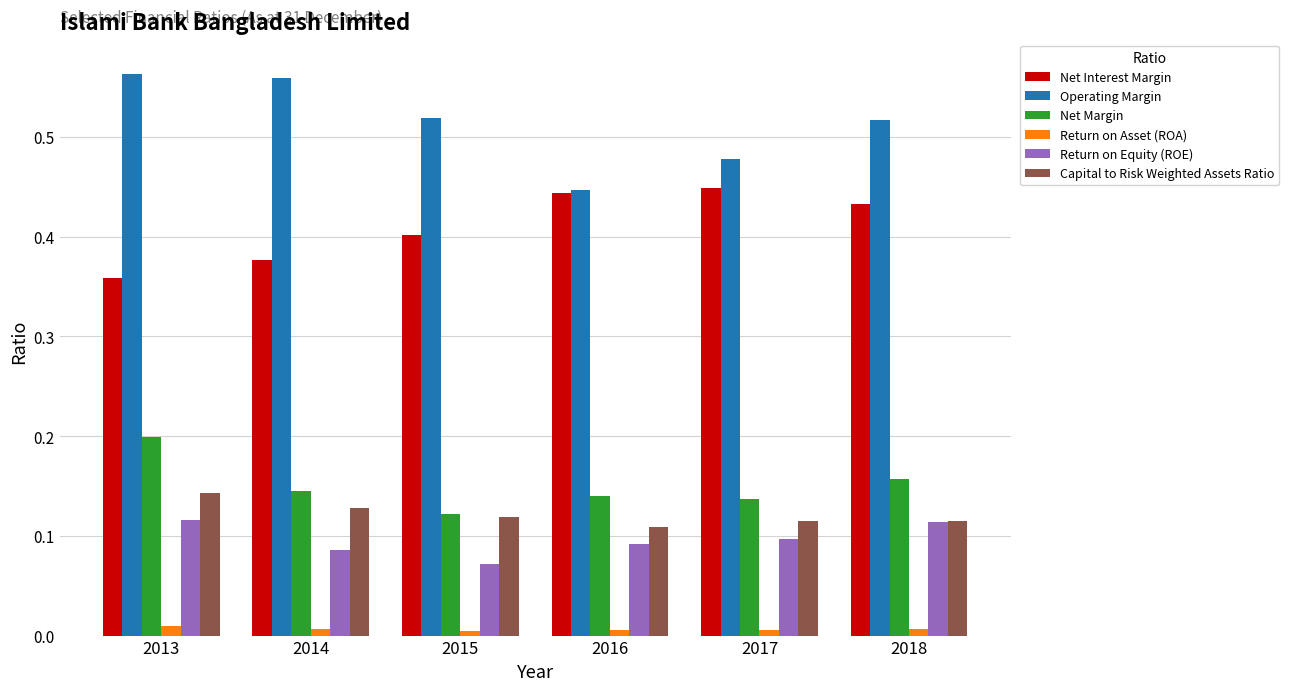

List the series in order of their peak value, highest first.

Operating Margin, Net Interest Margin, Net Margin, Capital to Risk Weighted Assets Ratio, Return on Equity (ROE), Return on Asset (ROA)